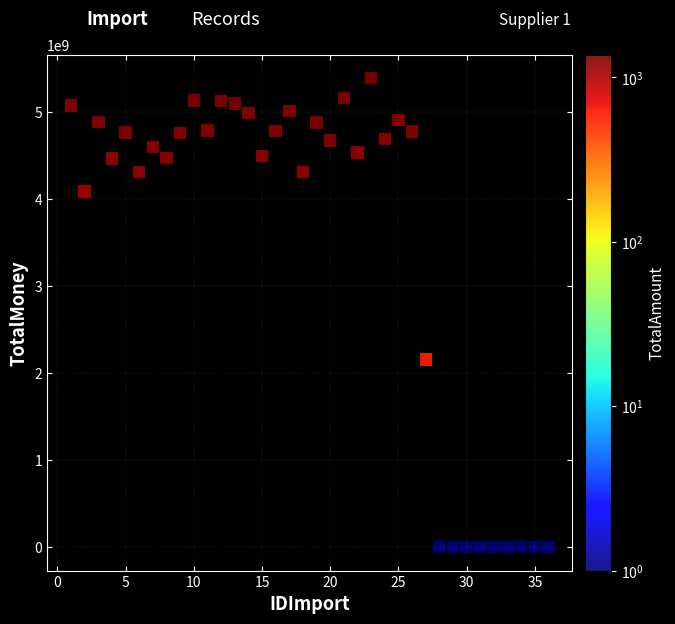

What Y value in the scatter plot is closest to 2692582280?

2156603240